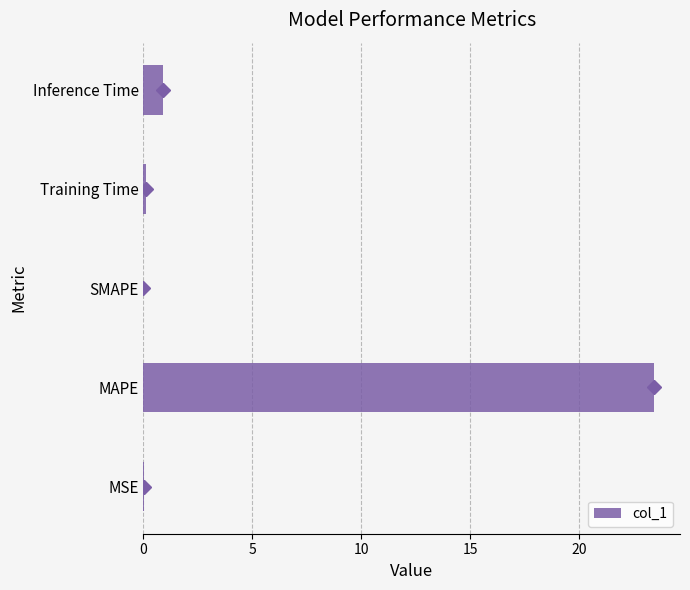

Which category has the highest value across all series?

MAPE